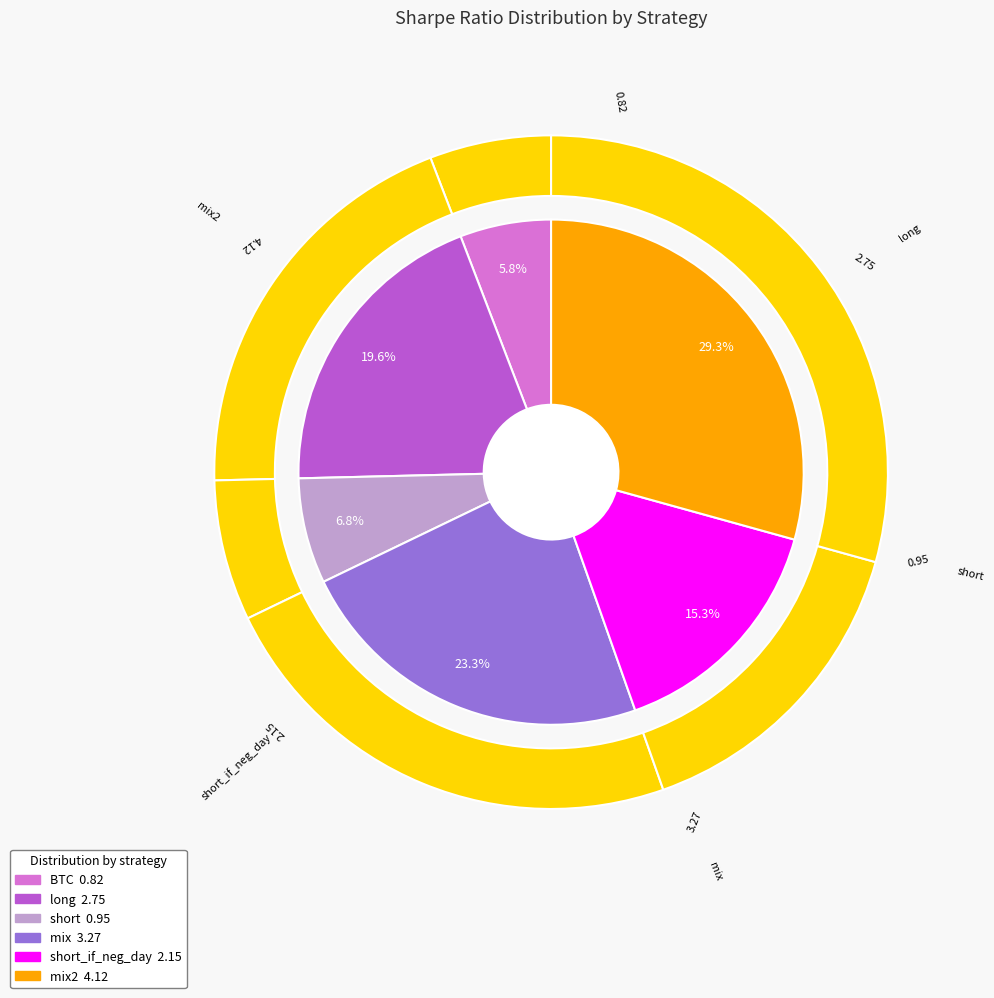

How many slices are in this pie chart?

6